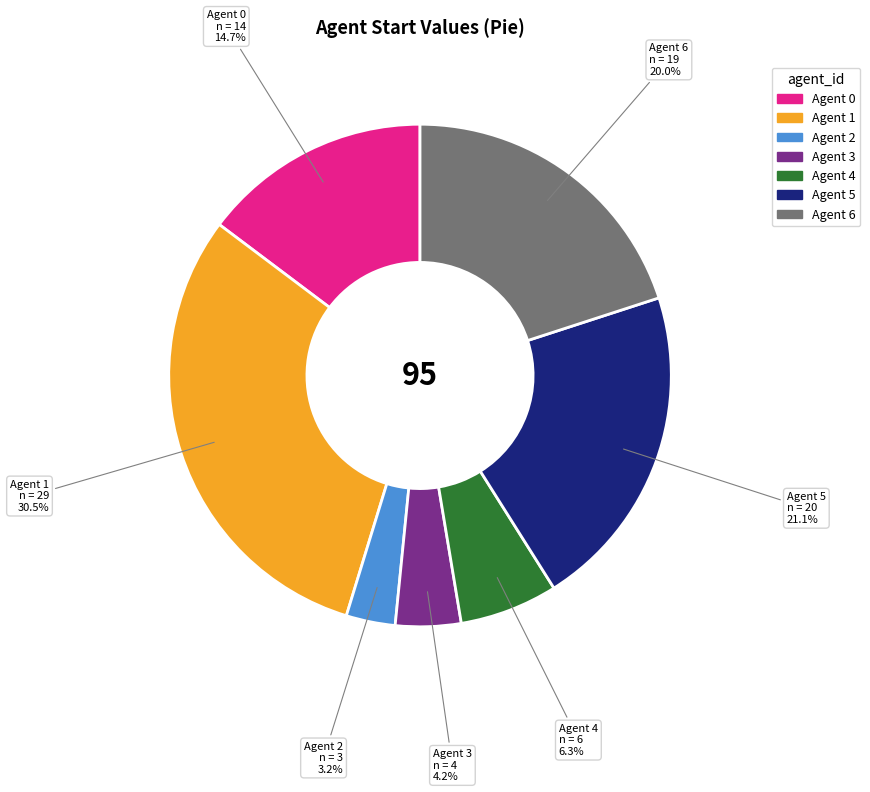

To the nearest percent, what is the difference between the largest and smallest slice percentages?

27%